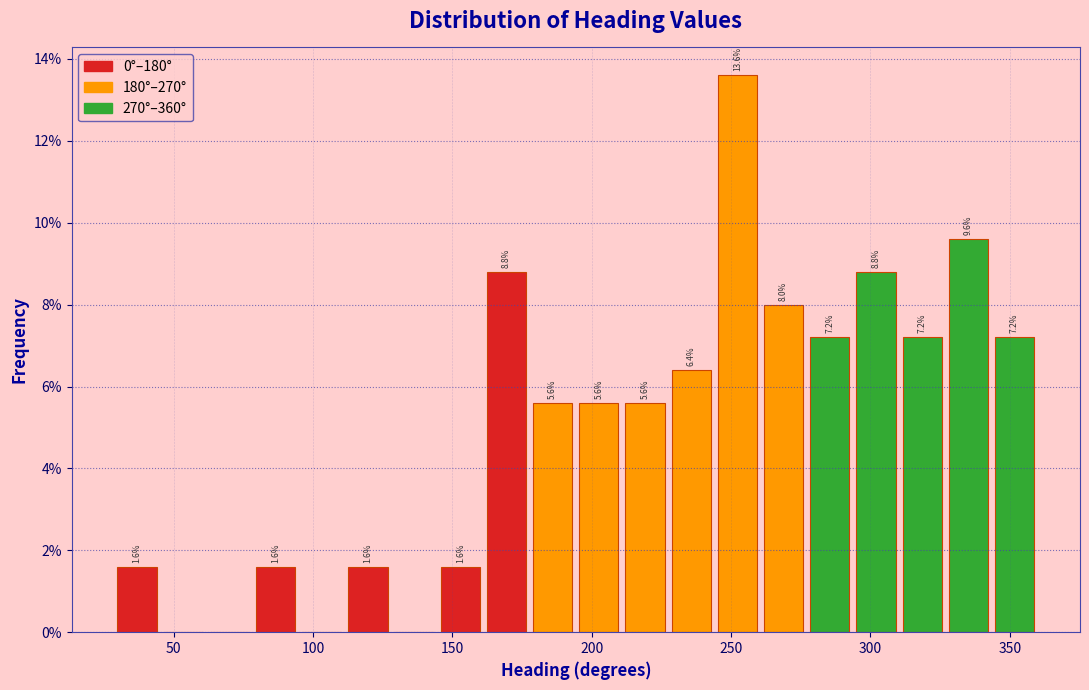

Around what value on the x-axis is the tallest bar? Give the approximate position of its centre, as read against the axis.

250